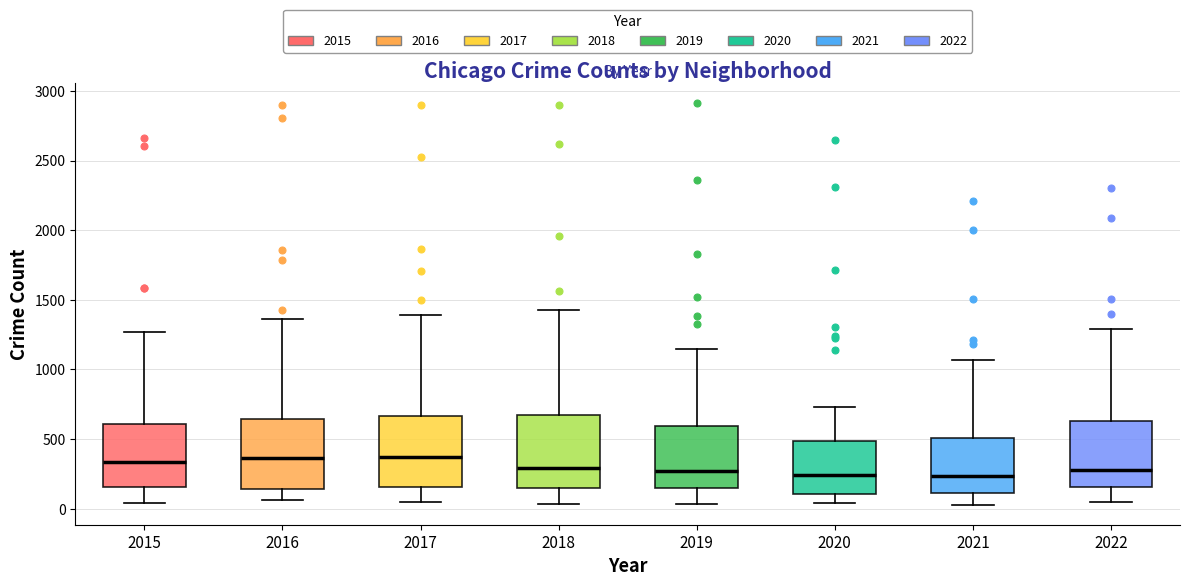

Reading left to right, read every box against the y-axis: the position of its median line, the range the box covers, and the ends of its whiskers. The values are not printed on the chart, so give them approximately, as read against the axis.

2015: median 350, box 150 to 600, whiskers 50 to 1250
2016: median 350, box 150 to 650, whiskers 50 to 1350
2017: median 350, box 150 to 650, whiskers 50 to 1400
2018: median 300, box 150 to 700, whiskers 50 to 1450
2019: median 250, box 150 to 600, whiskers 50 to 1150
2020: median 250, box 100 to 500, whiskers 50 to 750
2021: median 250, box 100 to 500, whiskers 50 to 1050
2022: median 300, box 150 to 650, whiskers 50 to 1300